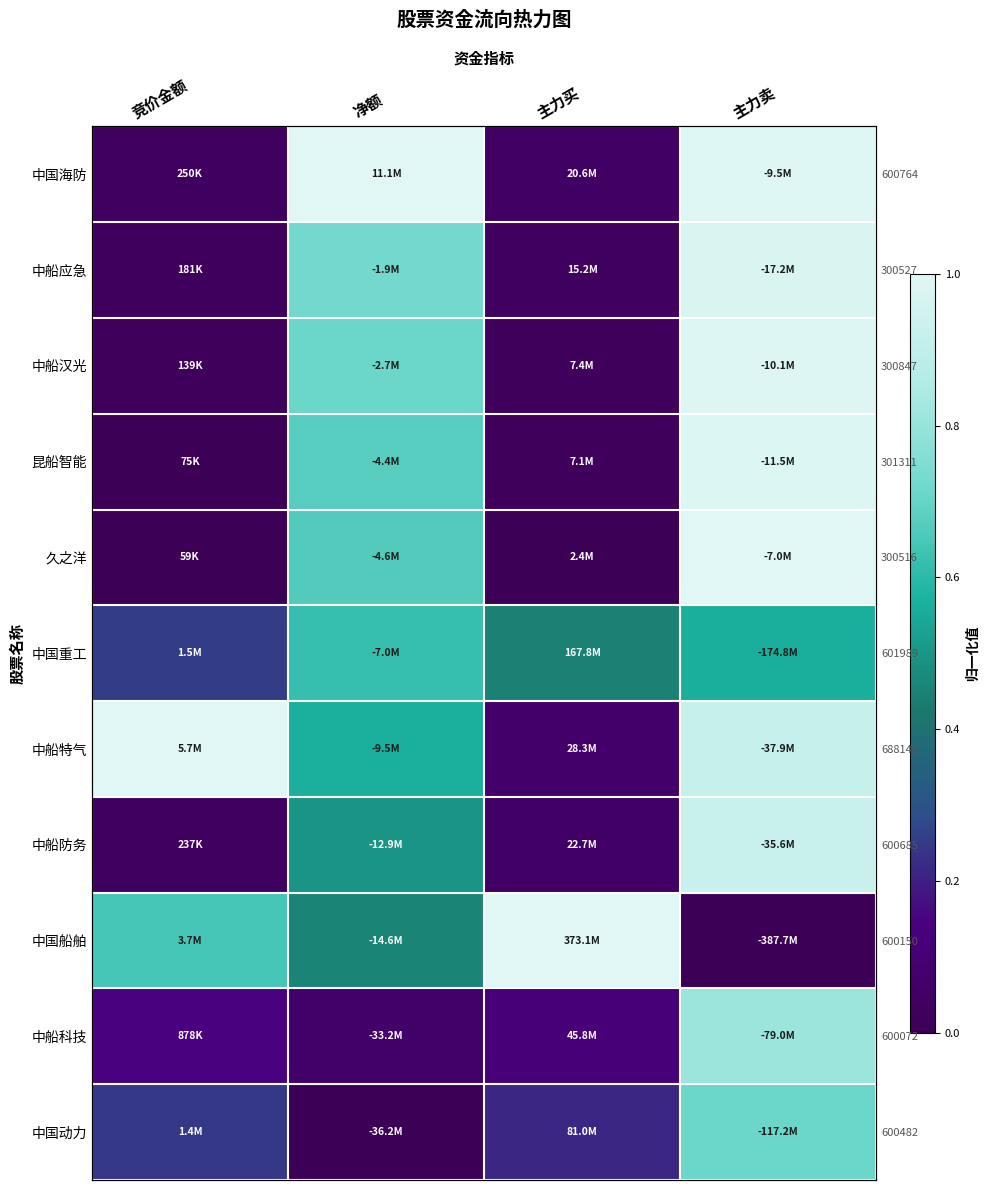

At which category does the chart reach its peak across all series?

净额